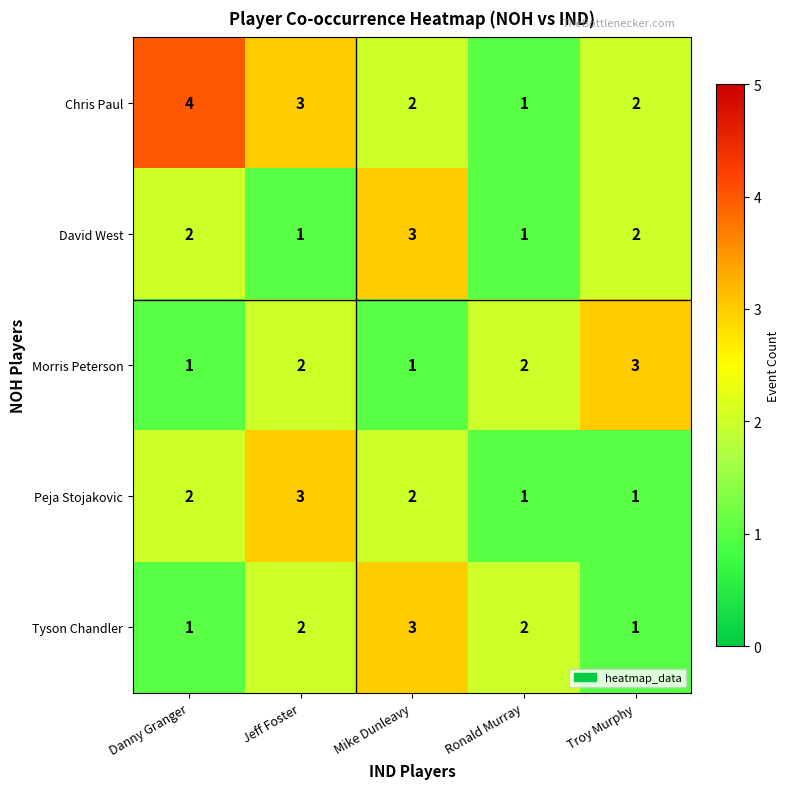

At which label does Chris Paul first exceed 2?

Danny Granger